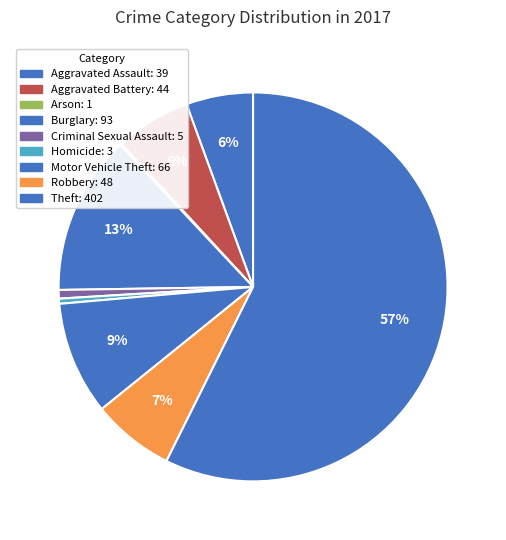

Approximately how many times larger is the value at Robbery compared to Criminal Sexual Assault?

9.6